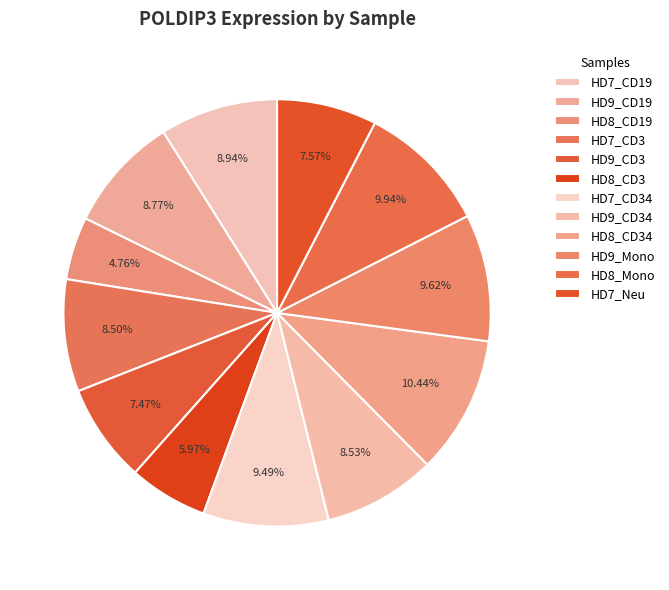

How many slices are in this pie chart?

12